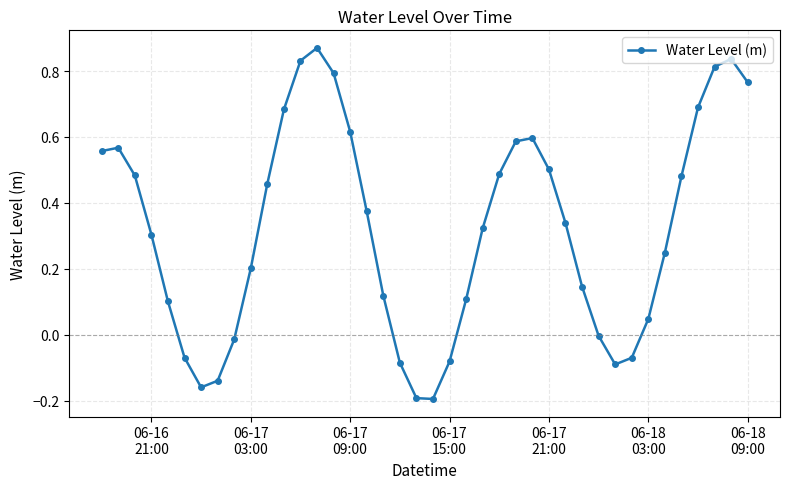

How many points are higher than both their immediate neighbors (excluding endpoints)?

4